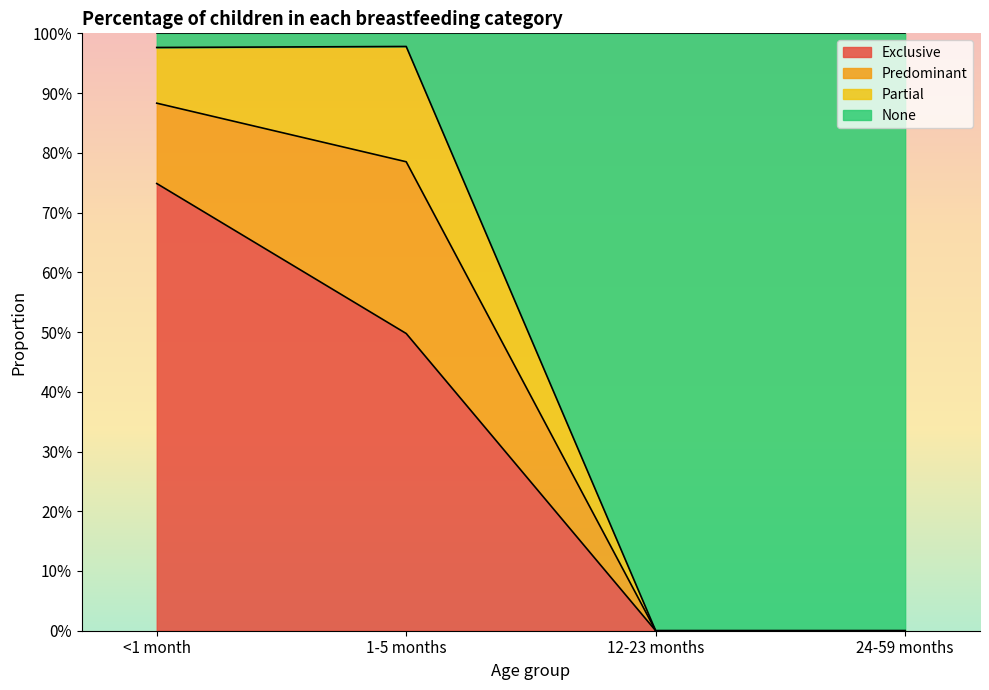

Which category has the highest value in the Exclusive series?

<1 month